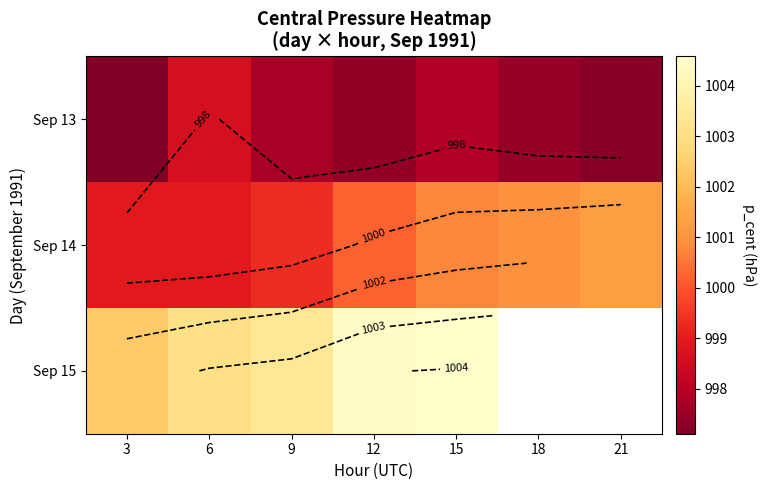

At which category is the sum across all series the highest?

15